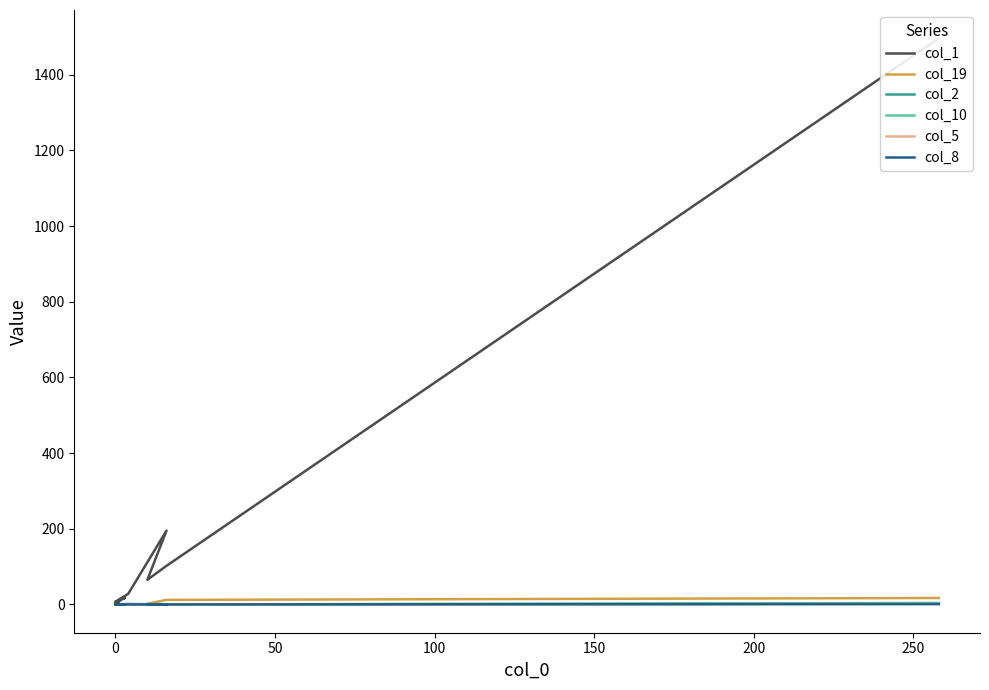

Which has a higher value, 11 or 18?

11